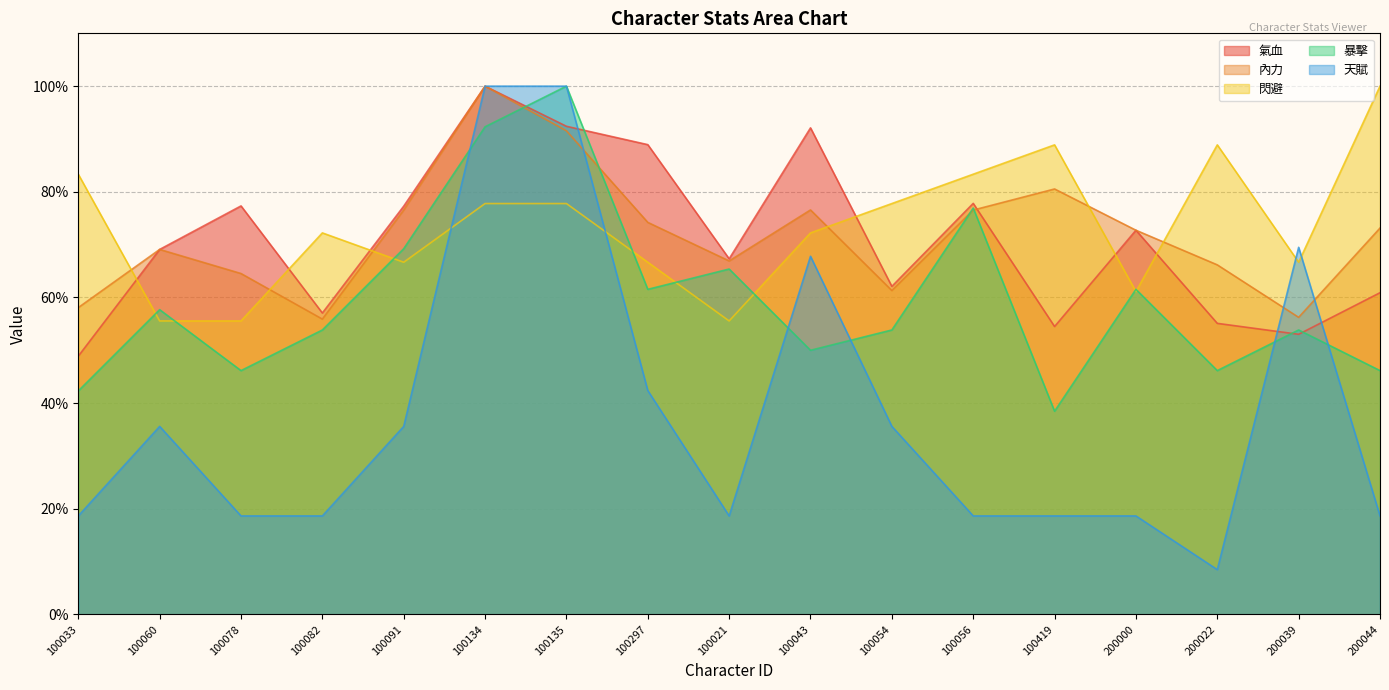

In 暴擊, how many points are higher than both neighbors (excluding endpoints)?

6